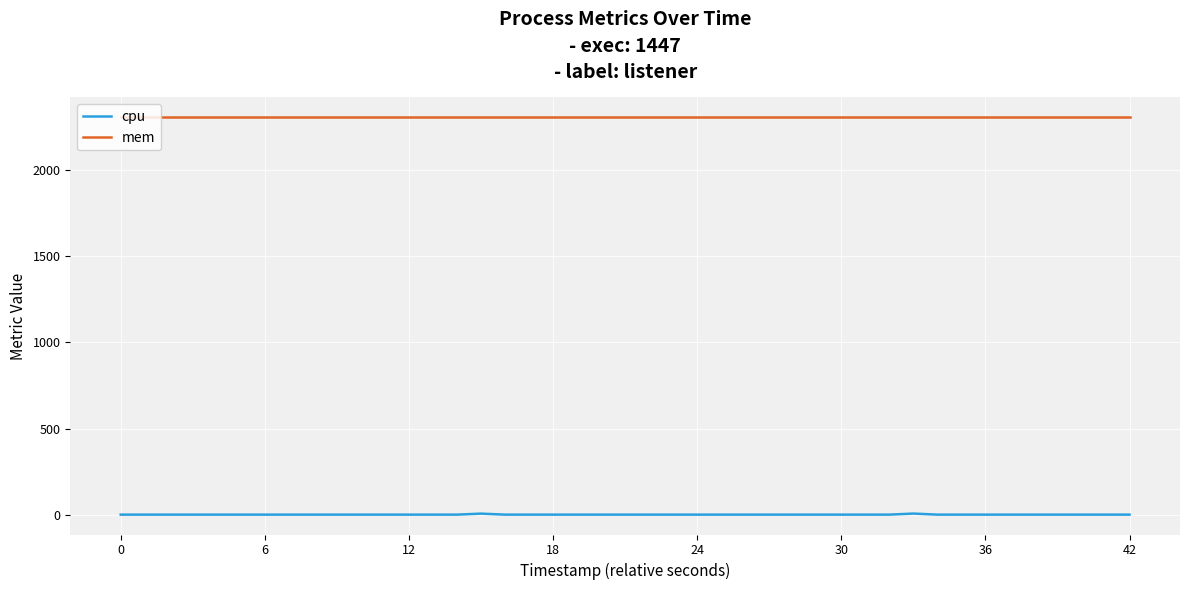

Does the chart display data point markers on the line(s)?

No